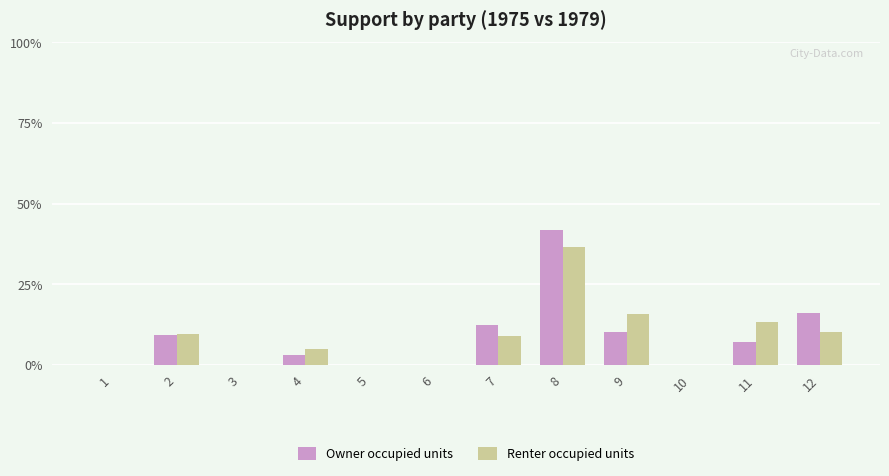

What are all the series names shown in the legend?

Owner occupied units, Renter occupied units